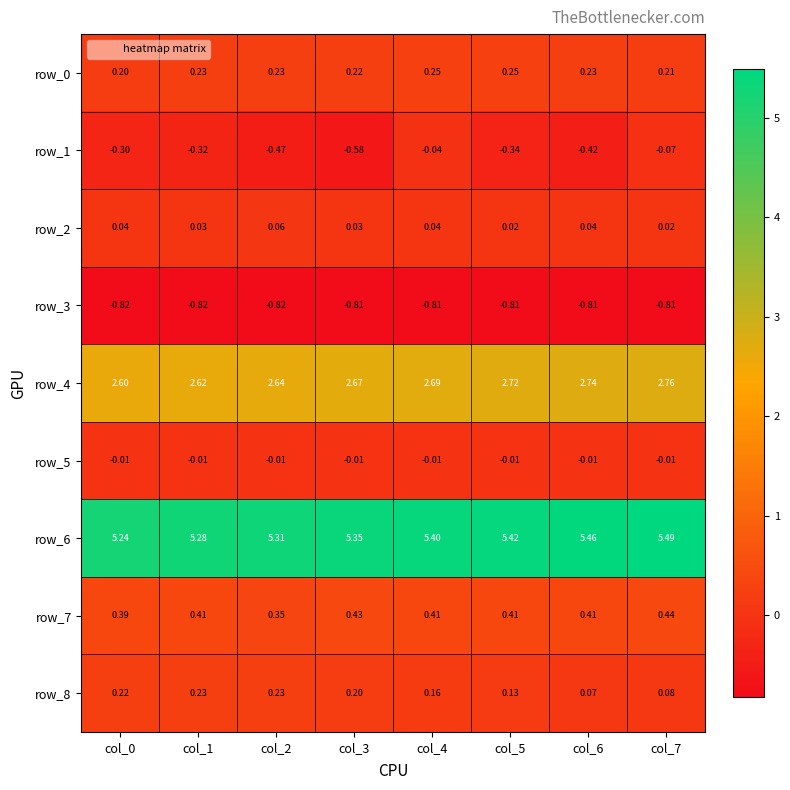

The row_0 series shows 0.2 at col_3. True or false?

True